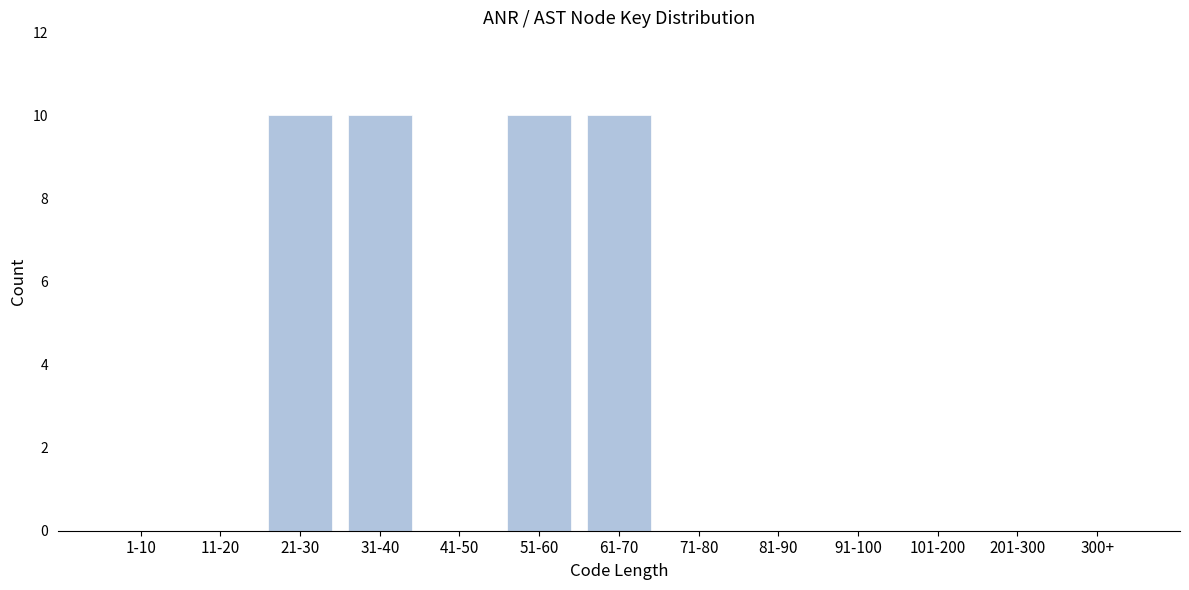

Reading left to right, extract all data points from this chart.

1-10=0	11-20=0	21-30=10	31-40=10	41-50=0	51-60=10	61-70=10	71-80=0	81-90=0	91-100=0	101-200=0	201-300=0	300+=0